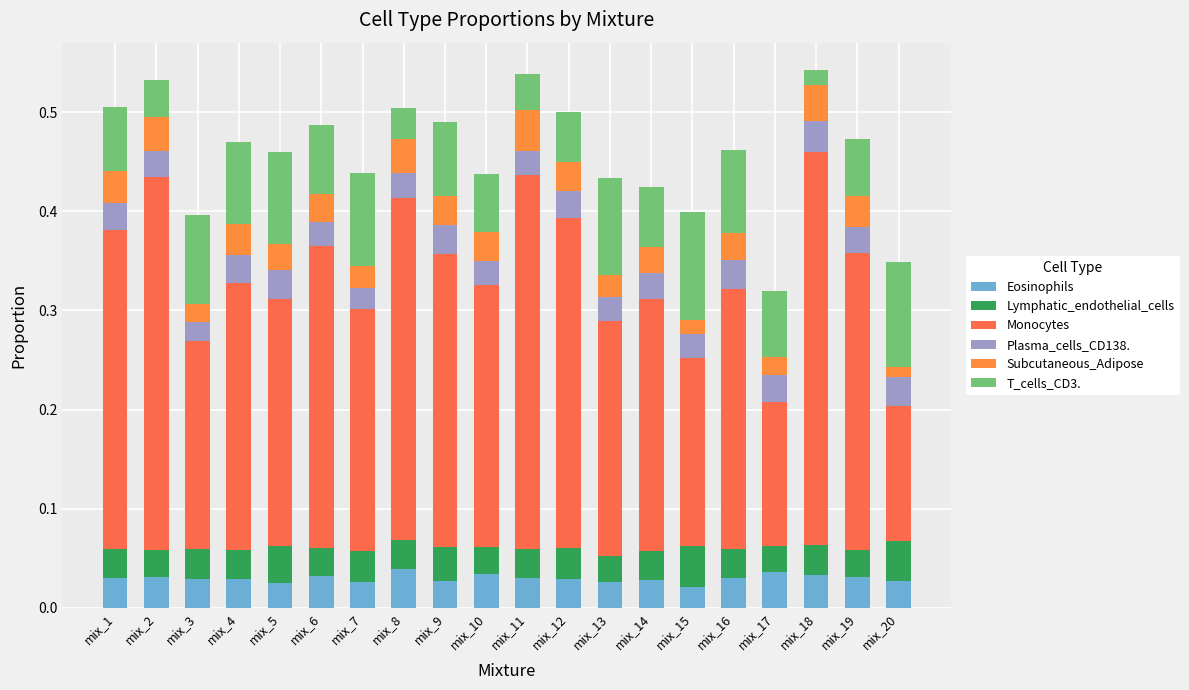

How many bars are there in total?

20